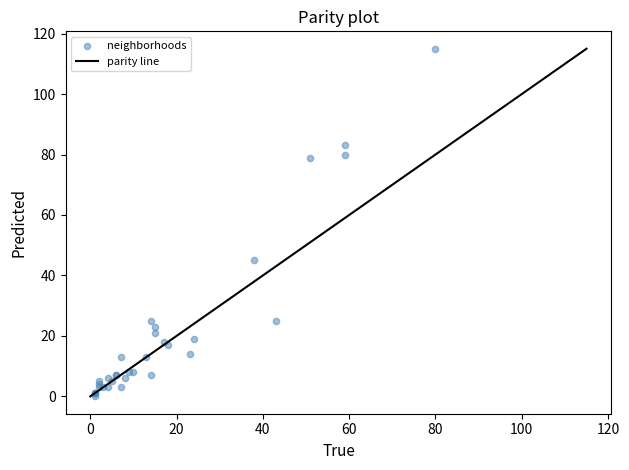

What Y value in the scatter plot is closest to 57?

45